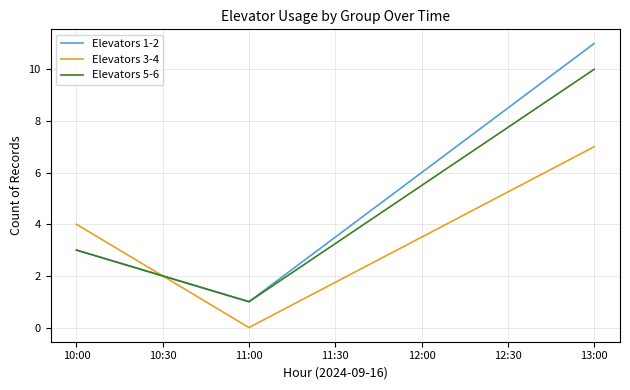

List the labels in order of Elevators 3-4 value, largest first.

13:00, 10:00, 11:00